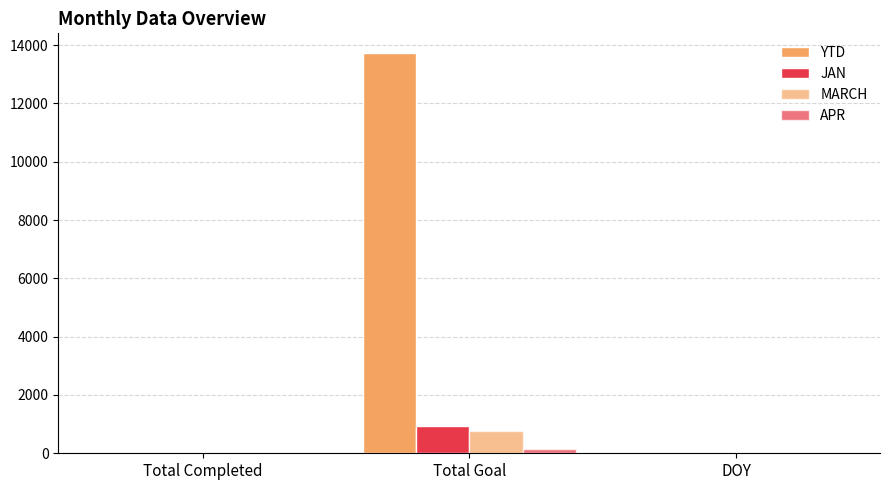

Which series has the largest total across all categories?

YTD